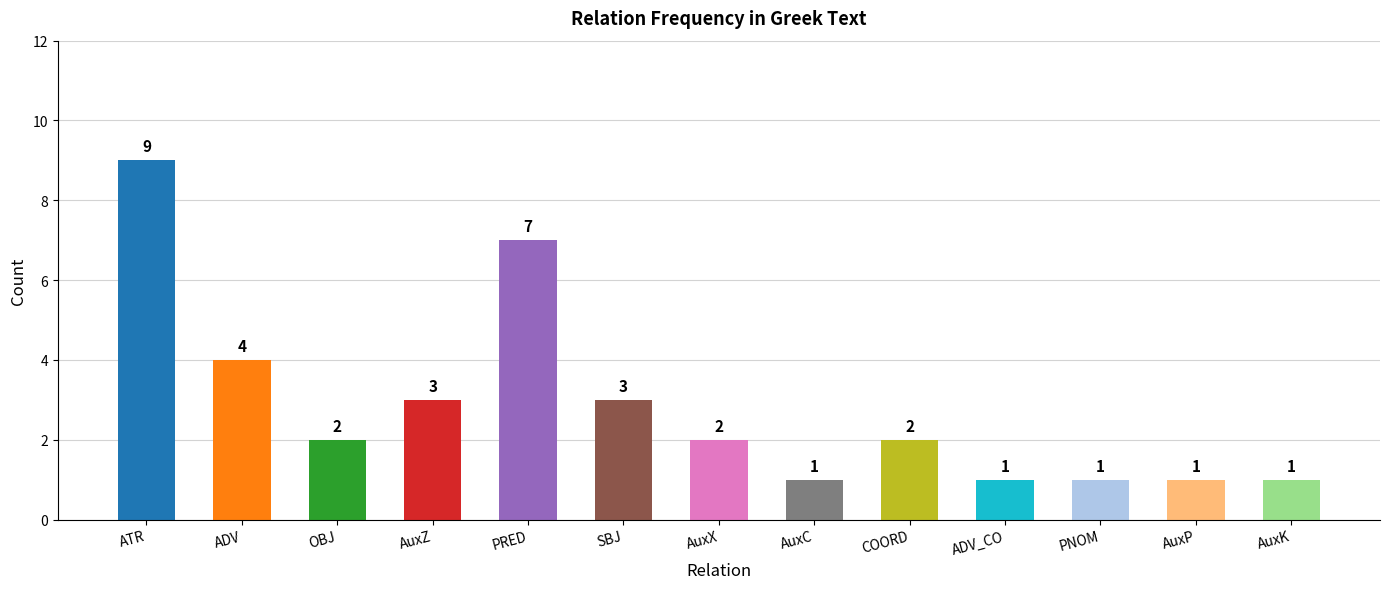

Reading left to right, transcribe all the data shown in this chart.

ATR=9	ADV=4	OBJ=2	AuxZ=3	PRED=7	SBJ=3	AuxX=2	AuxC=1	COORD=2	ADV_CO=1	PNOM=1	AuxP=1	AuxK=1